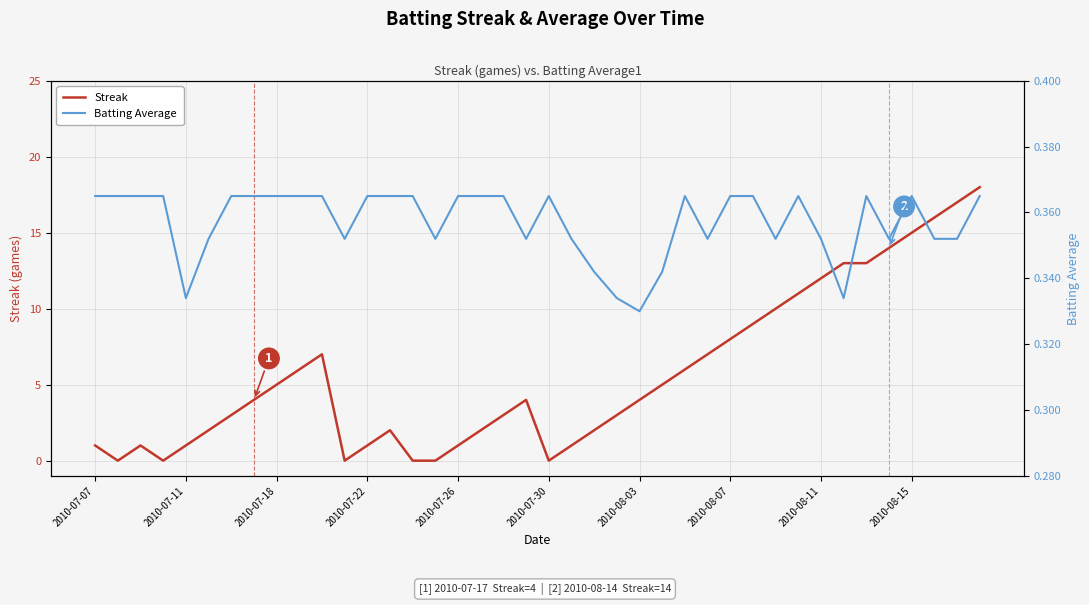

The value of Streak at 2010-07-11 is 0.6. True or false?

False